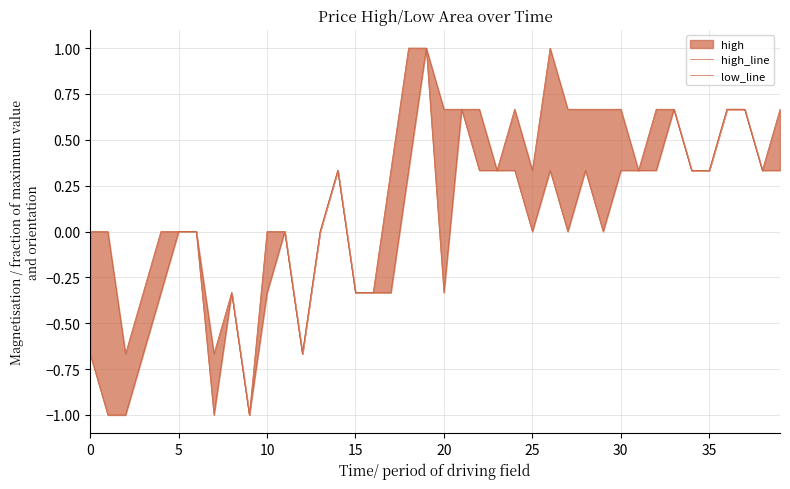

List the series in order of their overall mean, highest first.

high_line, low_line